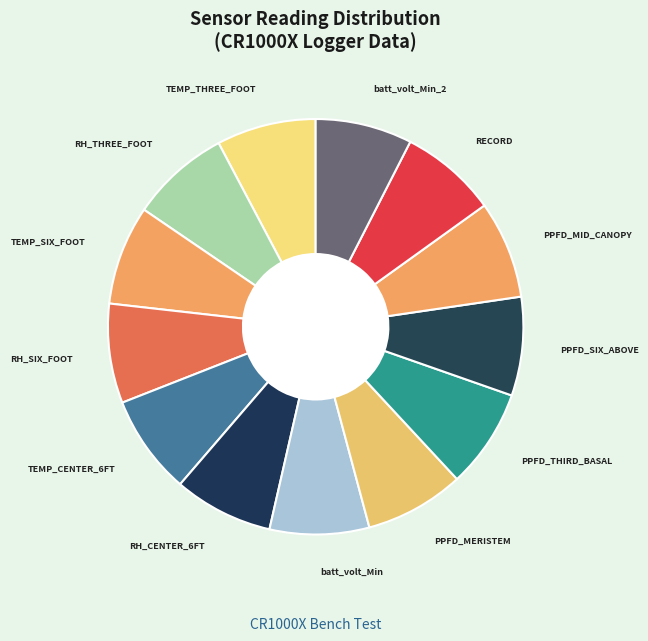

True or false: RECORD accounts for 21% of the total.

False